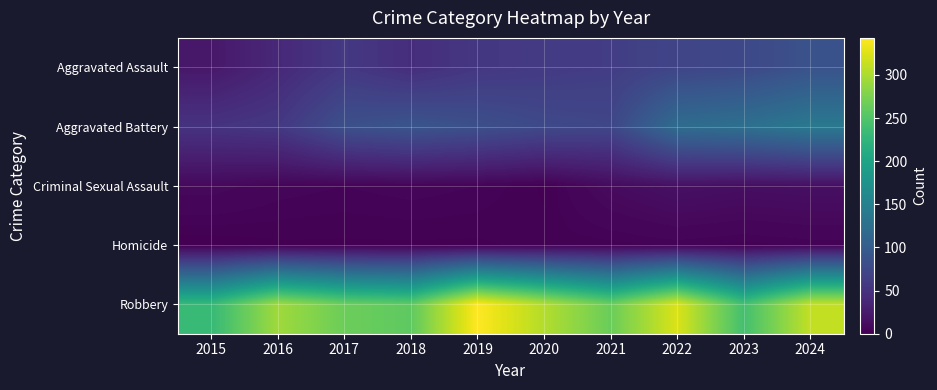

At how many categories does at least one series exceed 86?

10